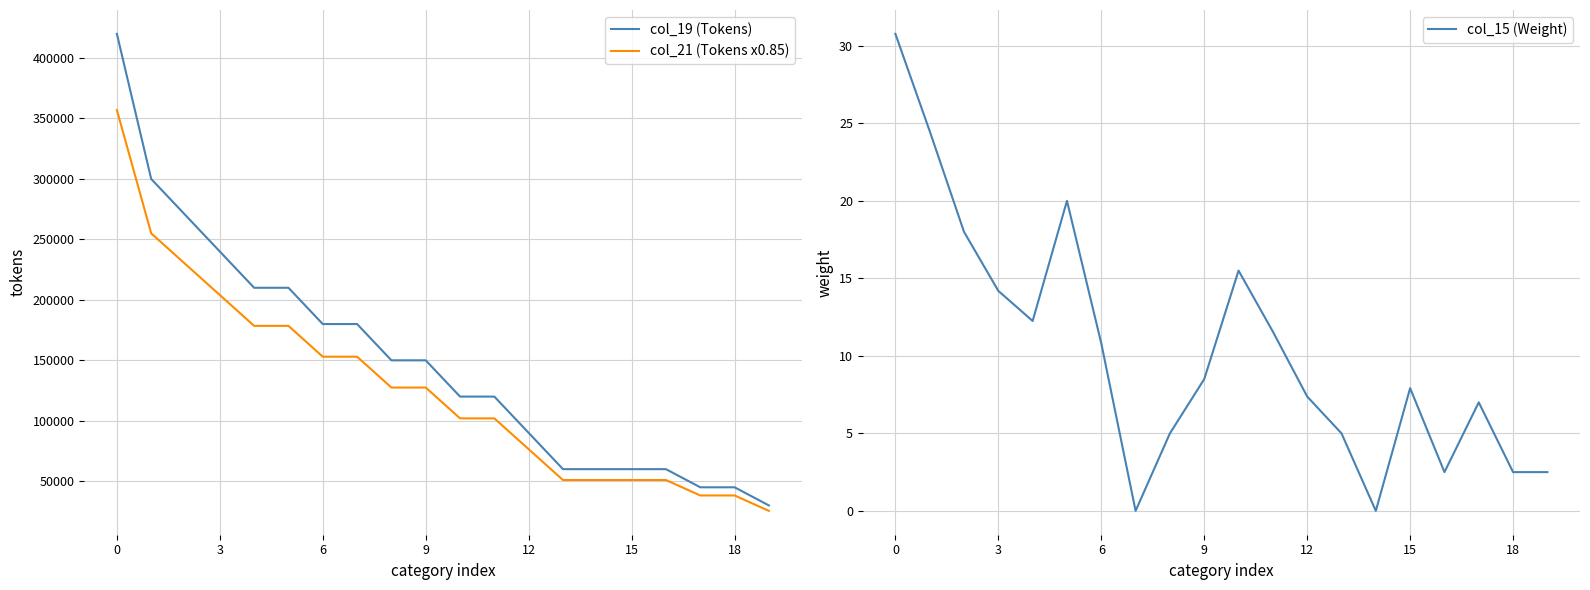

In col_15 (Weight), how many points are lower than both neighbors (excluding endpoints)?

4